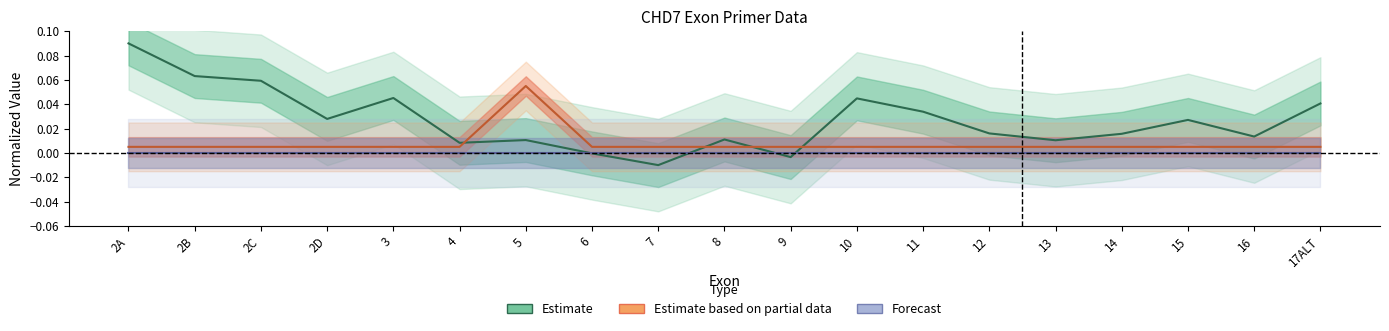

Does the chart have visible grid lines?

No